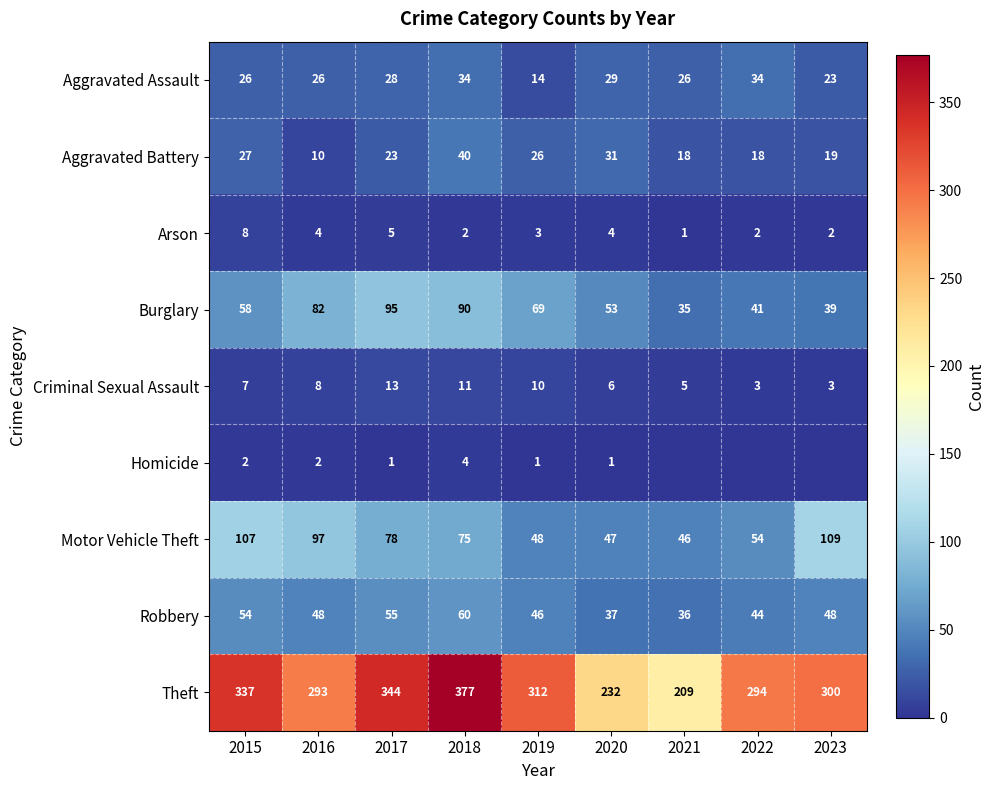

True or false: Homicide has a value of 0 at 2017.

False